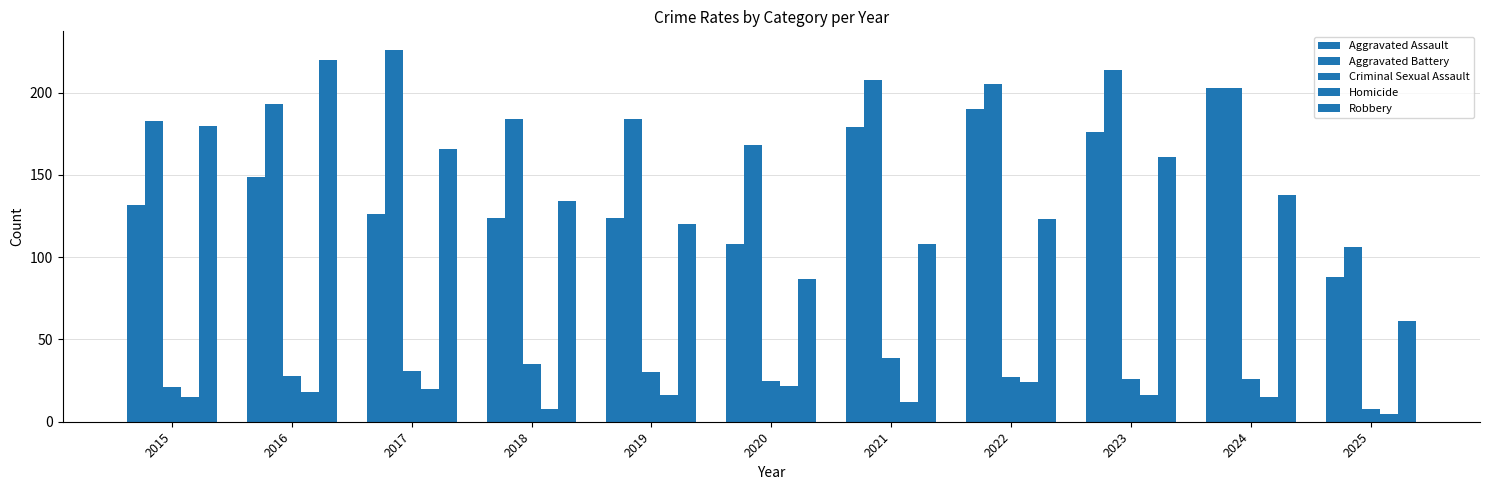

Which series has the widest spread of values?

Robbery